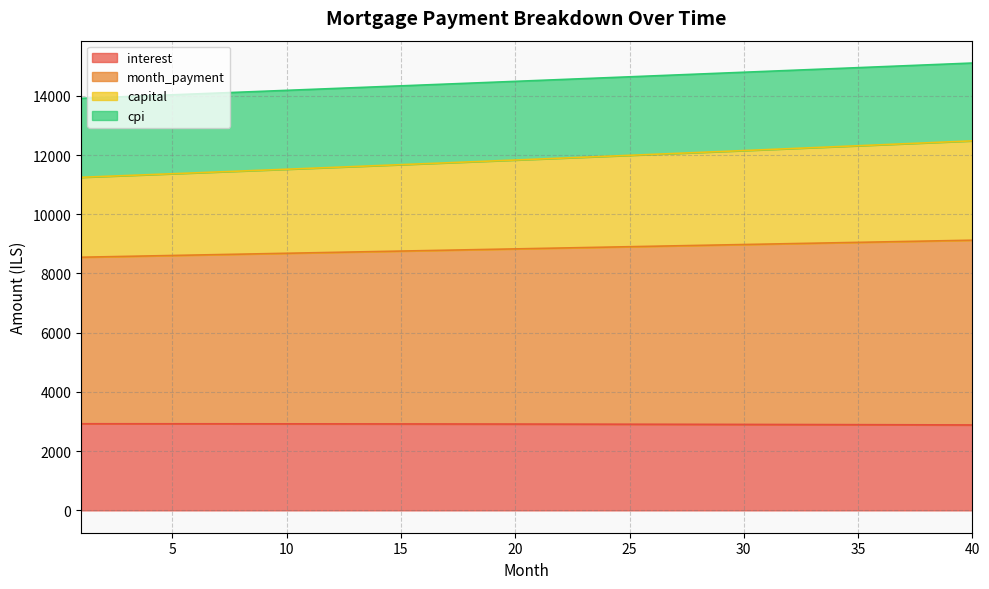

Read the interest value at 7.

2923.2